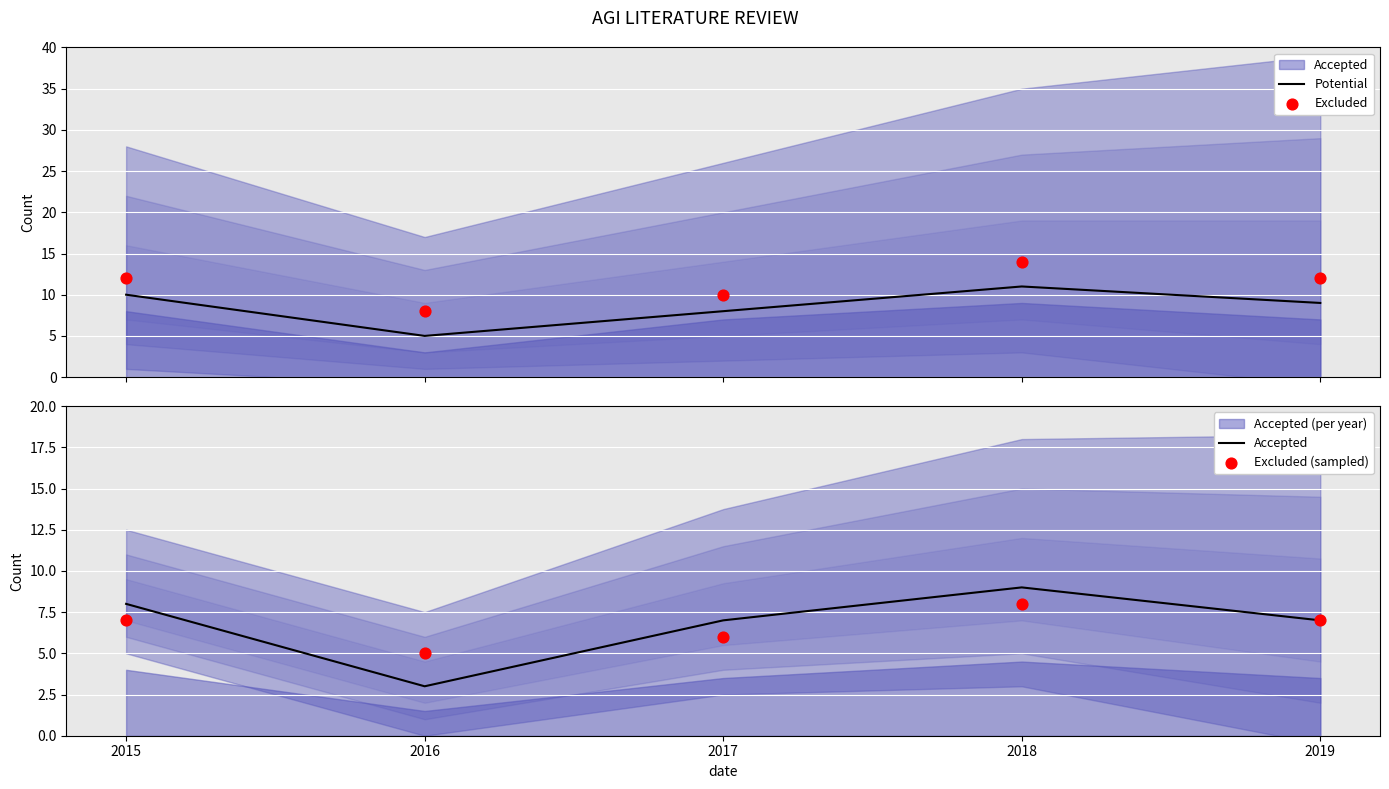

What is the lowest value of the Potential series?

5